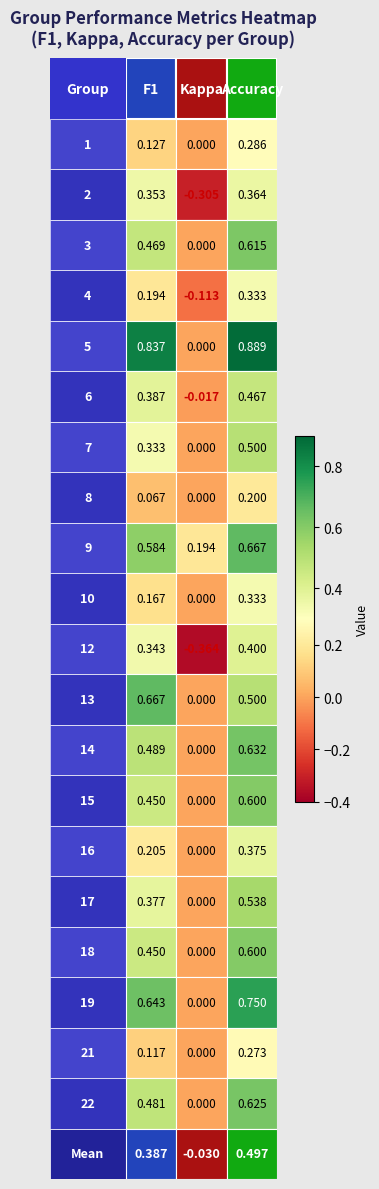

What is the sum of the 16 values at 2 and 1?

0.4